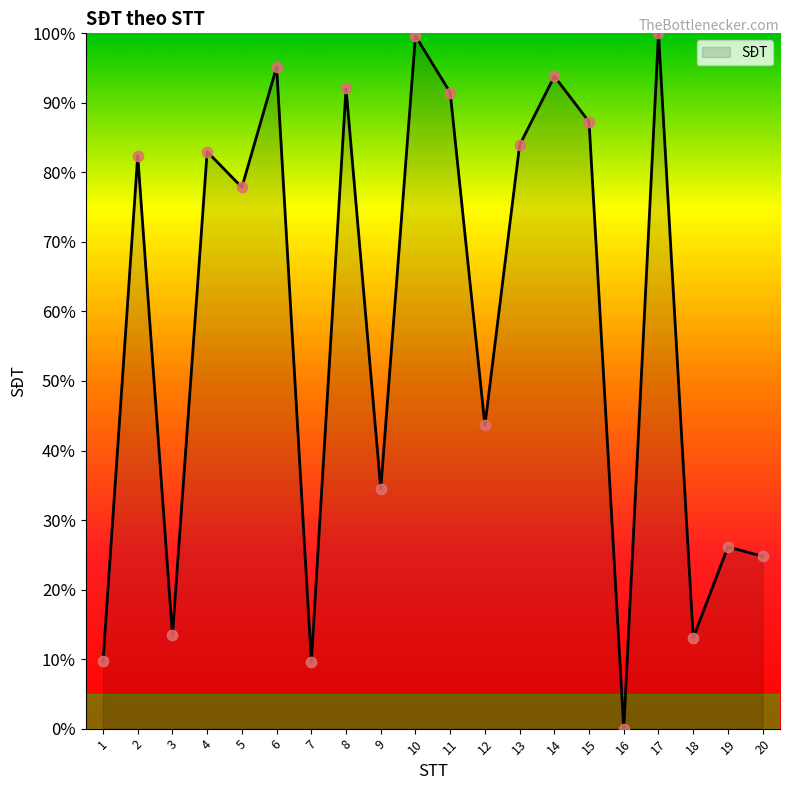

What is the ratio of the value at 15 to the value at 3?

6.5